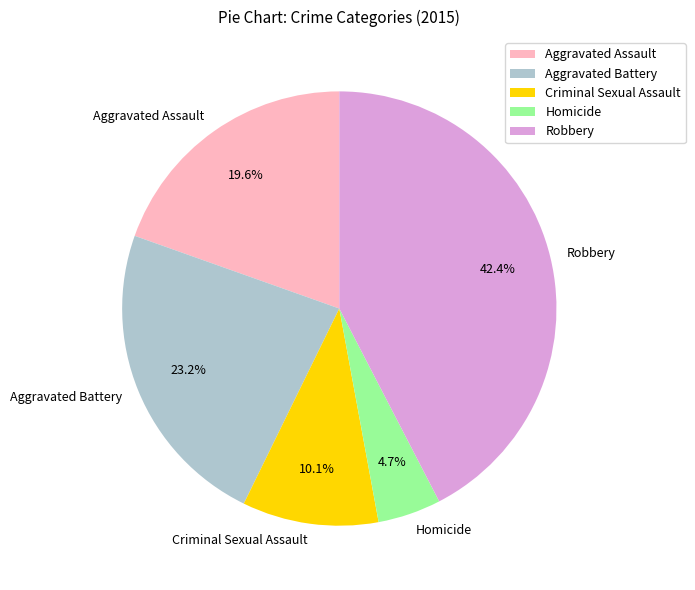

To the nearest percent, what percentage of the pie is Criminal Sexual Assault?

10%